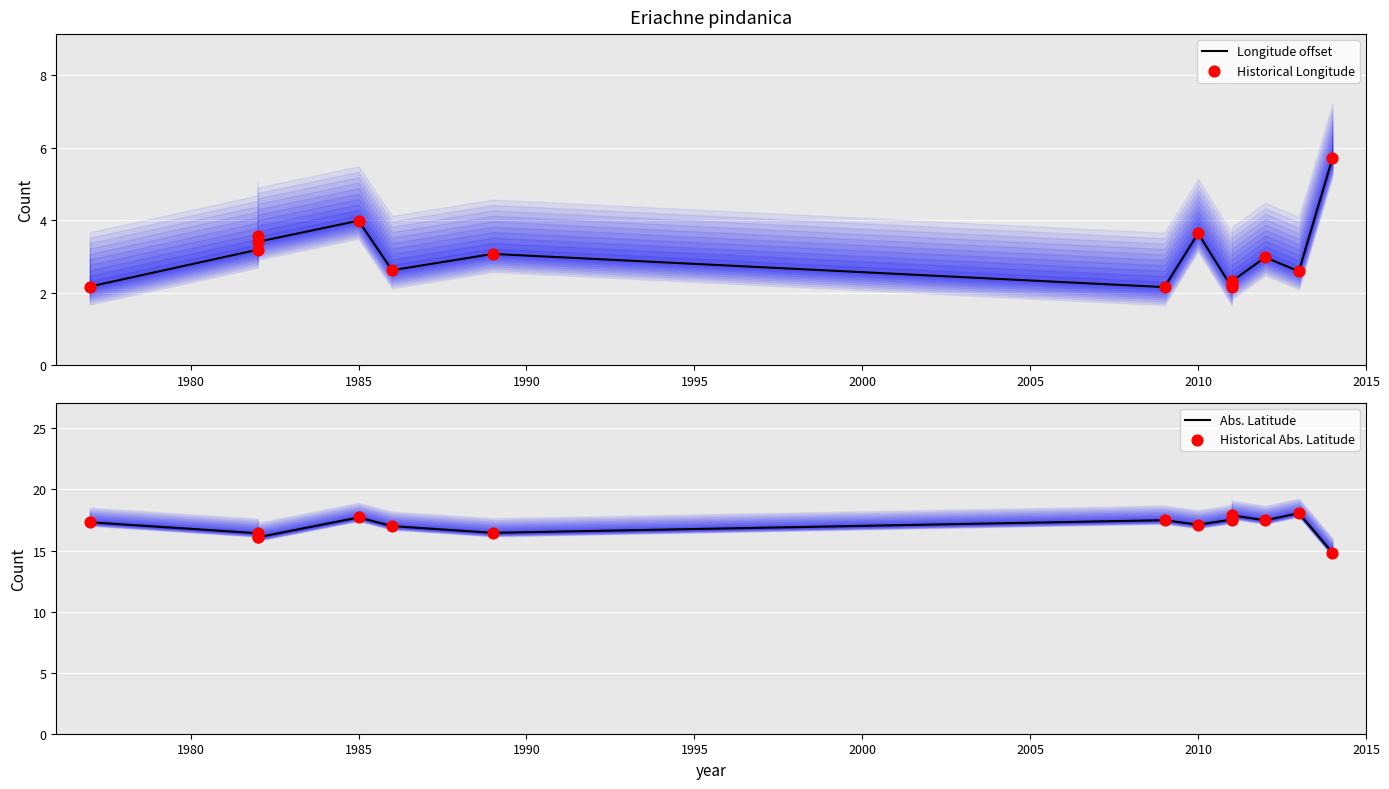

Which series has the largest Y range (max minus min)?

Longitude offset